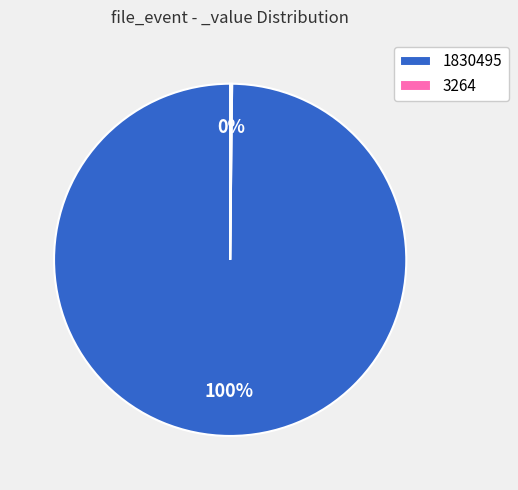

To the nearest percent, what is the difference between the largest and smallest slice percentages?

100%